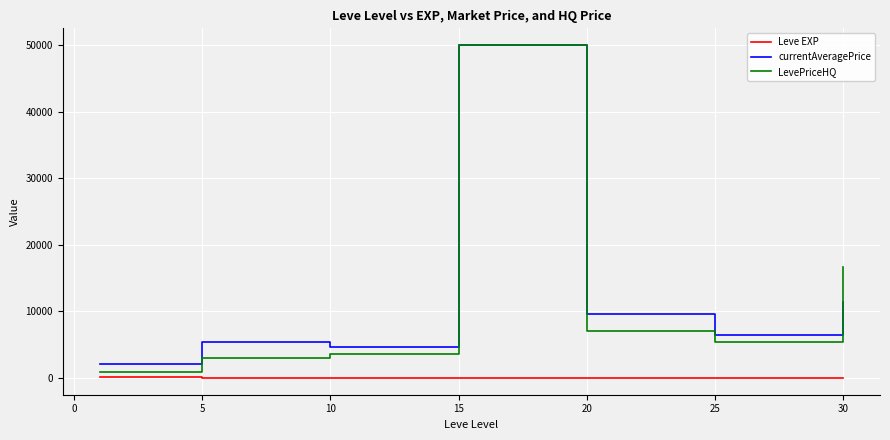

What is the sum of all LevePriceHQ values?

86837.2